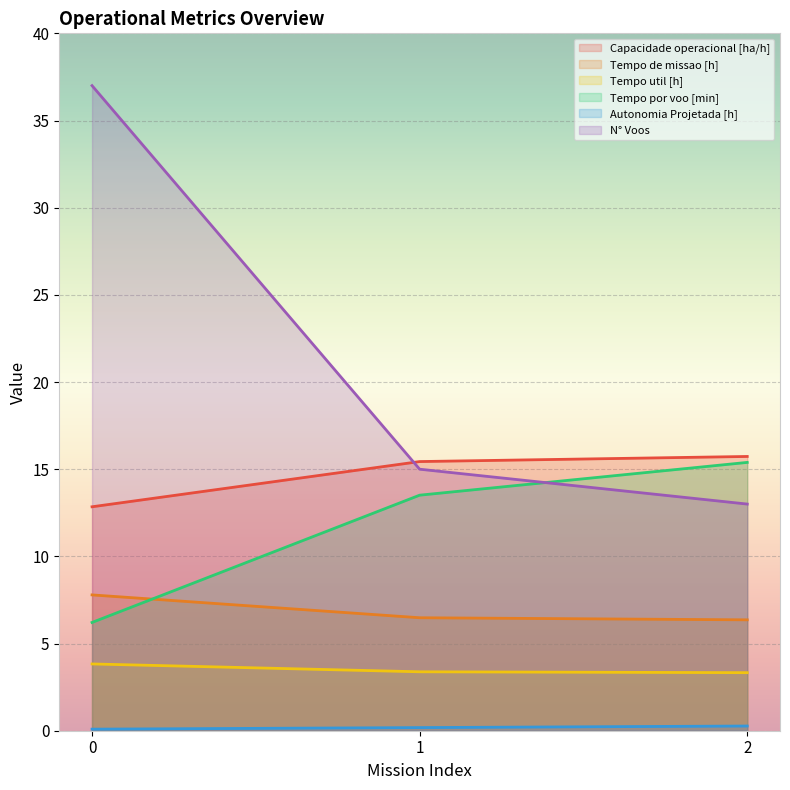

Reading right to left, transcribe all the data shown in this chart.

Capacidade operacional [ha/h]: 2=15.7	1=15.4	0=12.8
Tempo de missao [h]: 2=6.4	1=6.5	0=7.8
Tempo util [h]: 2=3.3	1=3.4	0=3.8
Tempo por voo [min]: 2=15.4	1=13.5	0=6.2
Autonomia Projetada [h]: 2=0.3	1=0.2	0=0.1
N° Voos: 2=13.0	1=15.0	0=37.0